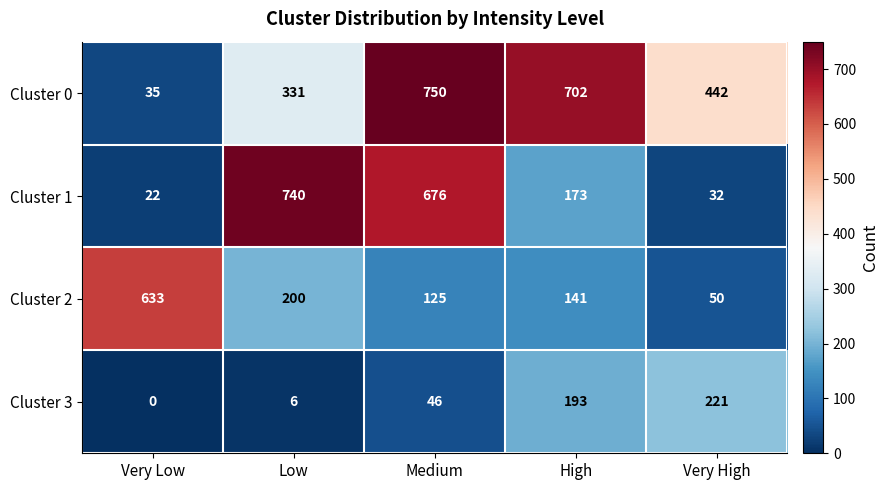

Rank the series by their average value, from lowest to highest.

Cluster 3, Cluster 2, Cluster 1, Cluster 0